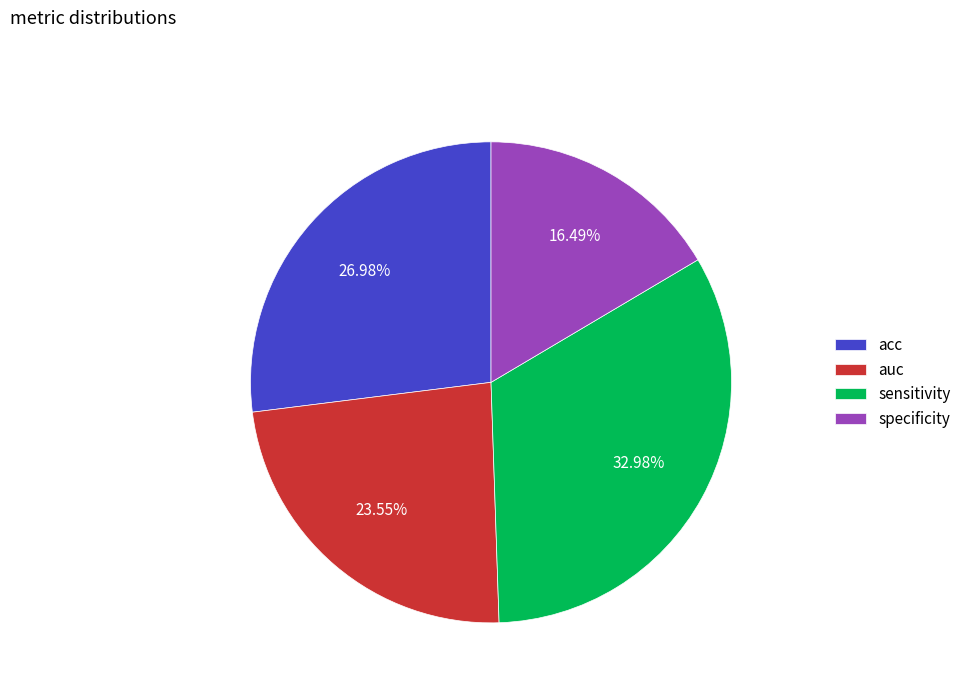

Combined, do sensitivity and specificity account for over 50%?

No